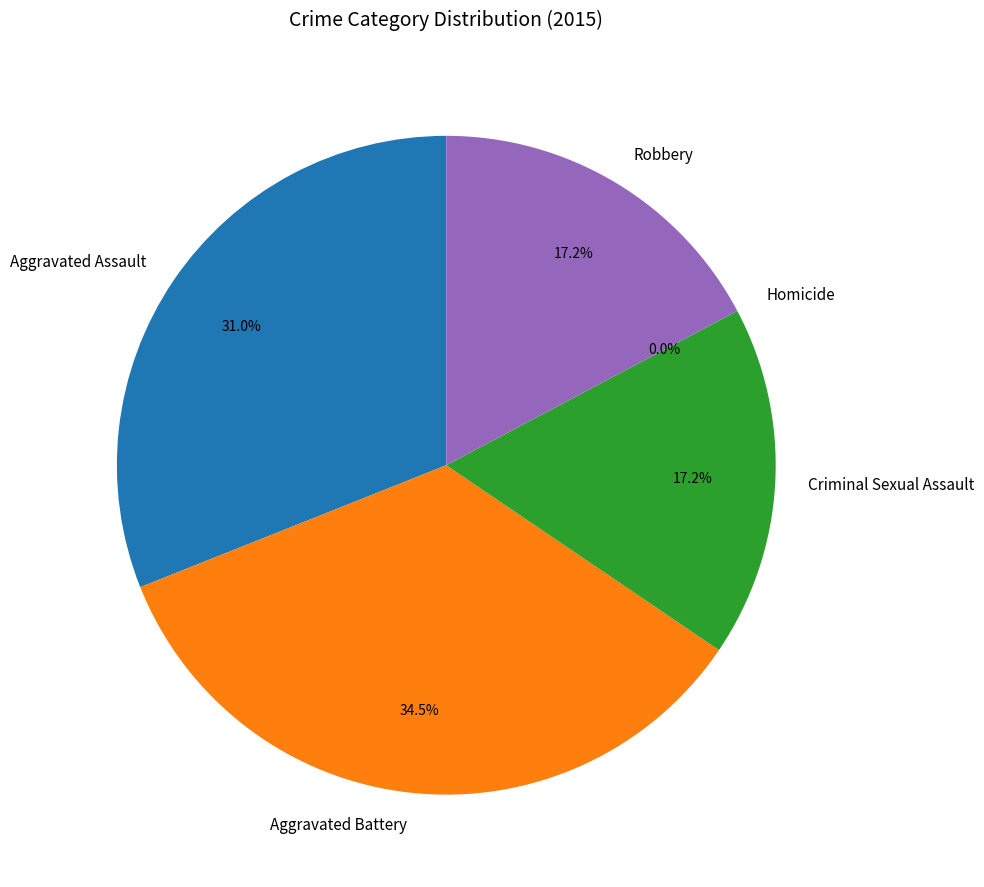

Which category has the biggest portion of the pie?

Aggravated Battery